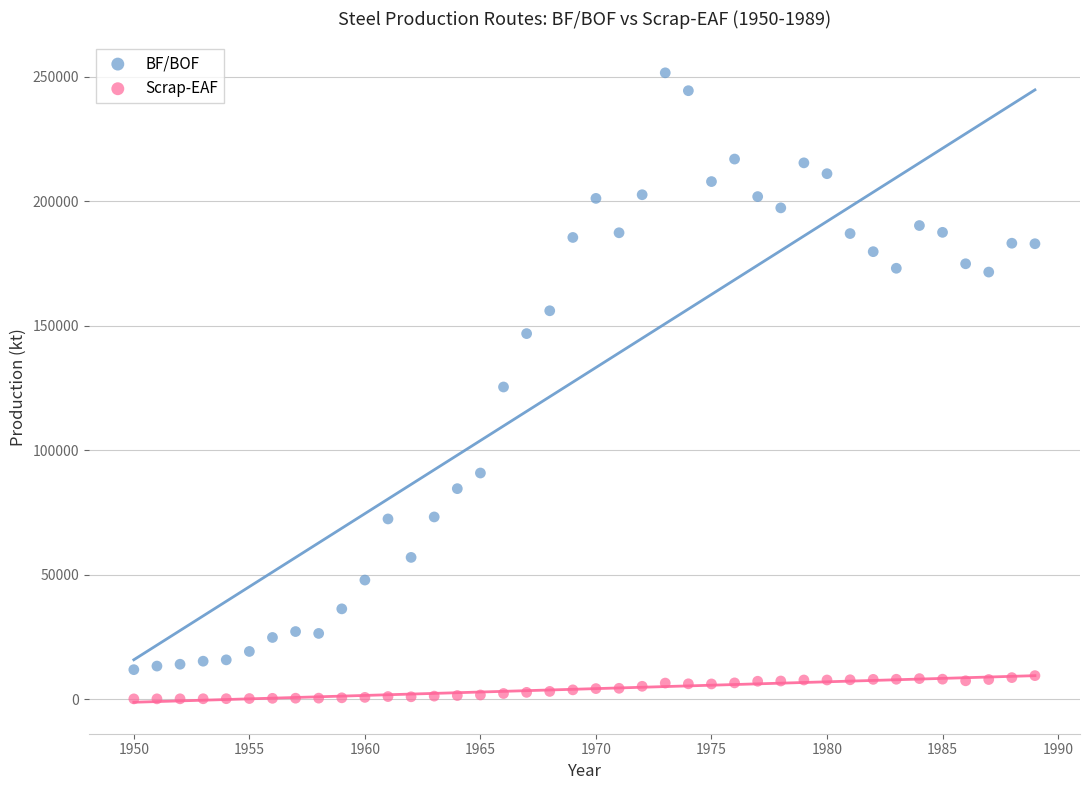

Across all data points, what is the range of X values (max minus min)?

39.0